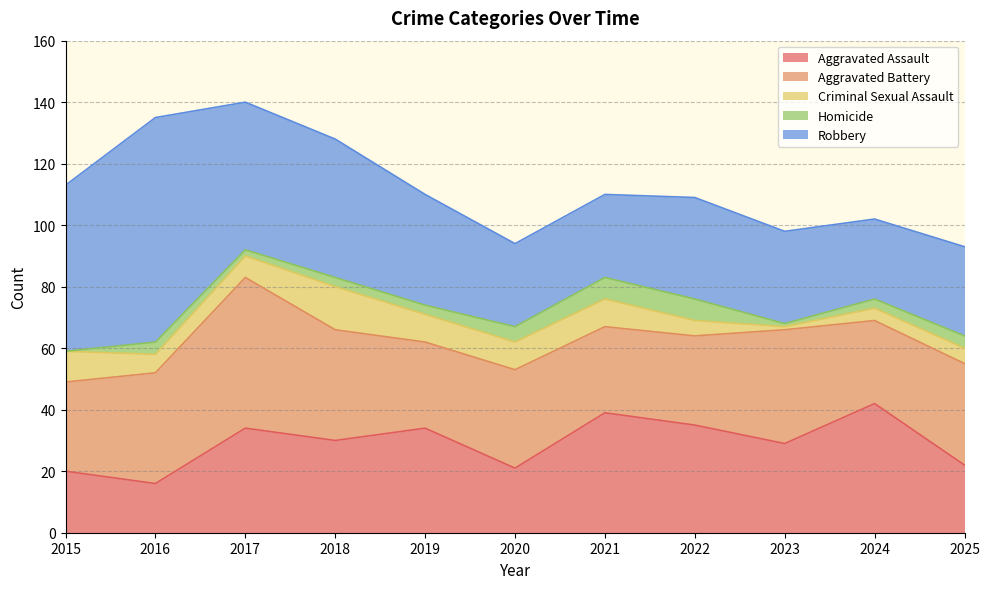

Read the Aggravated Assault value at 2019.

34